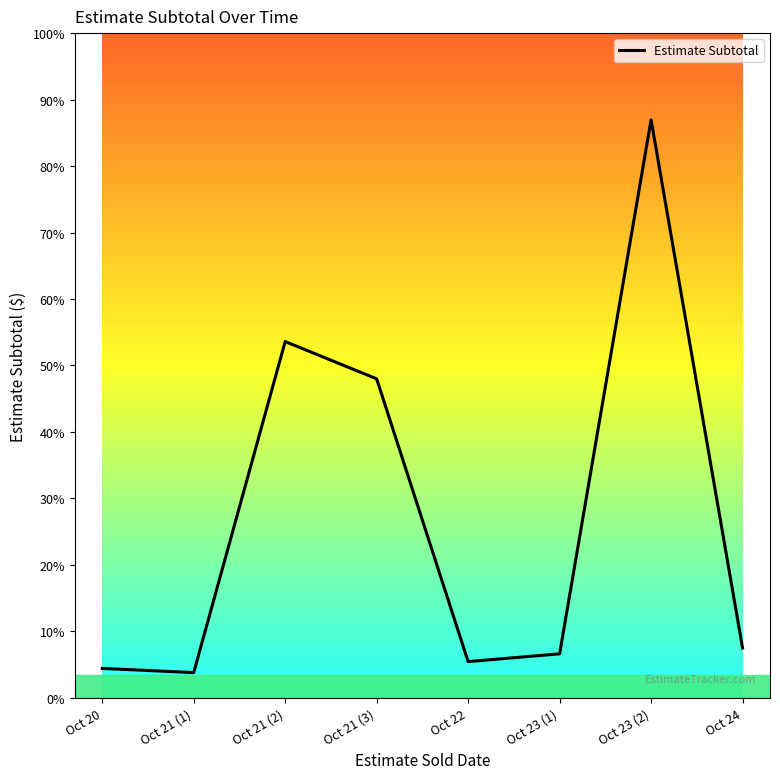

Reading left to right, what are all the values shown in this chart?

Oct 20=700.0	Oct 21 (1)=600.0	Oct 21 (2)=8487.2	Oct 21 (3)=7599.2	Oct 22=861.6	Oct 23 (1)=1047.2	Oct 23 (2)=13770.4	Oct 24=1184.8